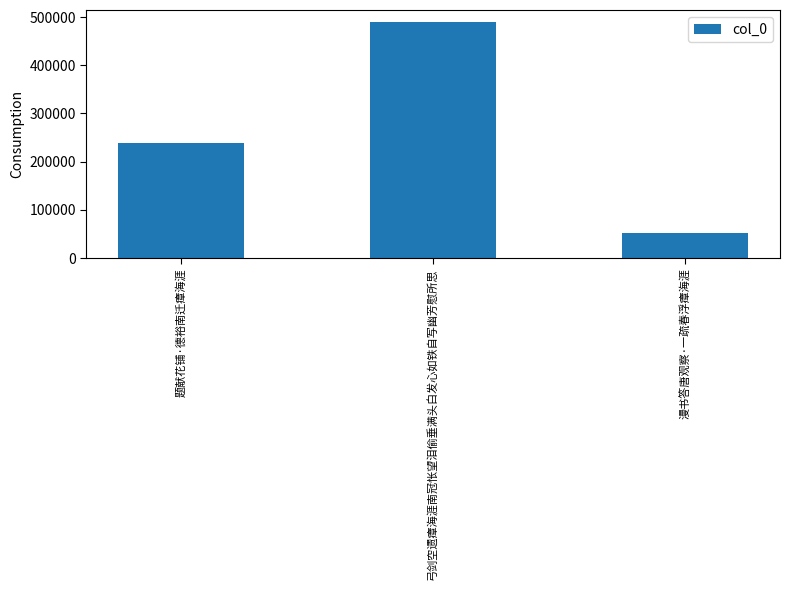

What is the sum of the values at 漫书答唐观察·一疏春浮瘴海涯 and 弓剑空遗瘴海涯南冠怅望泪偷垂满头白发心如铁自写幽芳慰所思?

541810